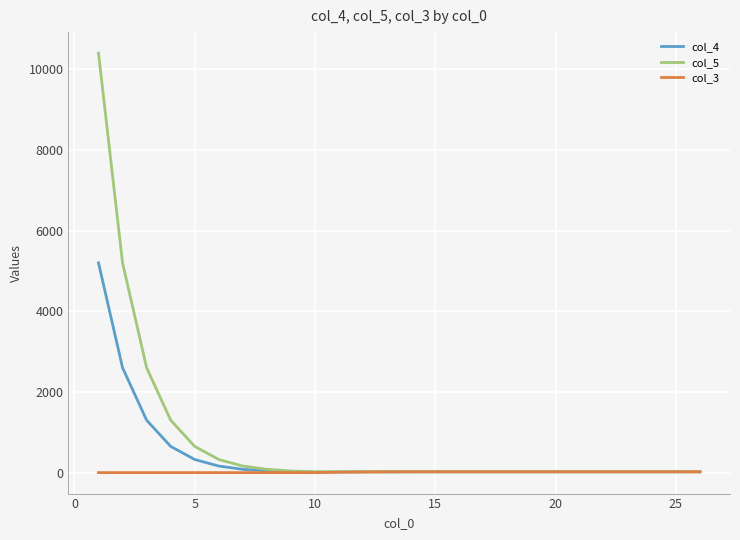

What is the maximum value shown in the chart?

10404.0